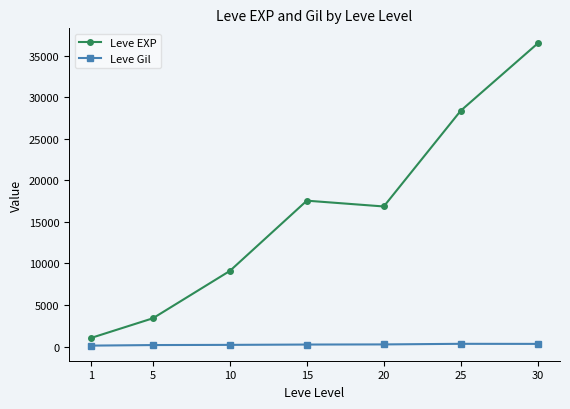

Which series has the largest range (max minus min)?

Leve EXP